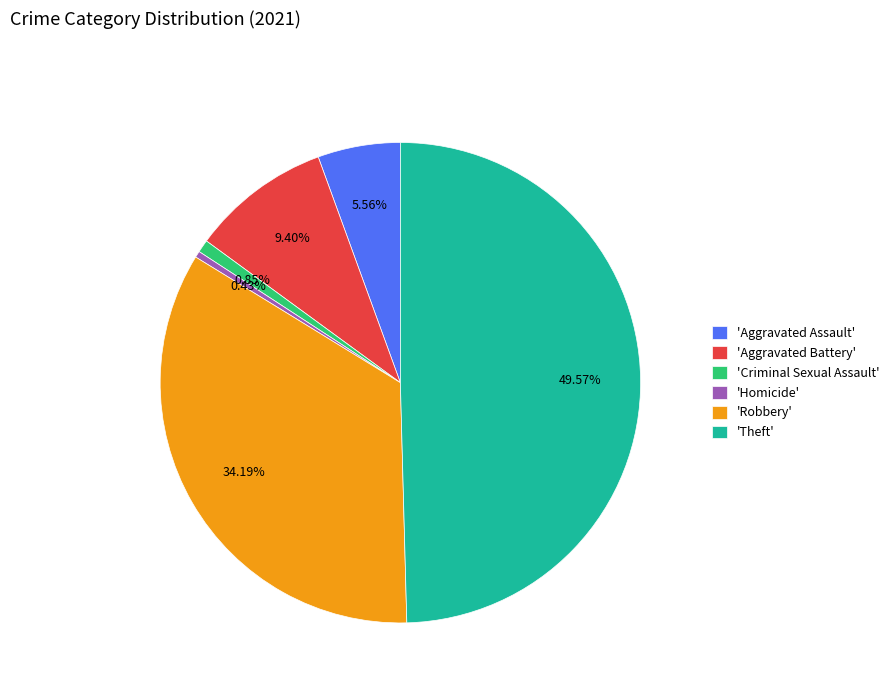

Does 'Robbery' account for over 50% of the chart?

No